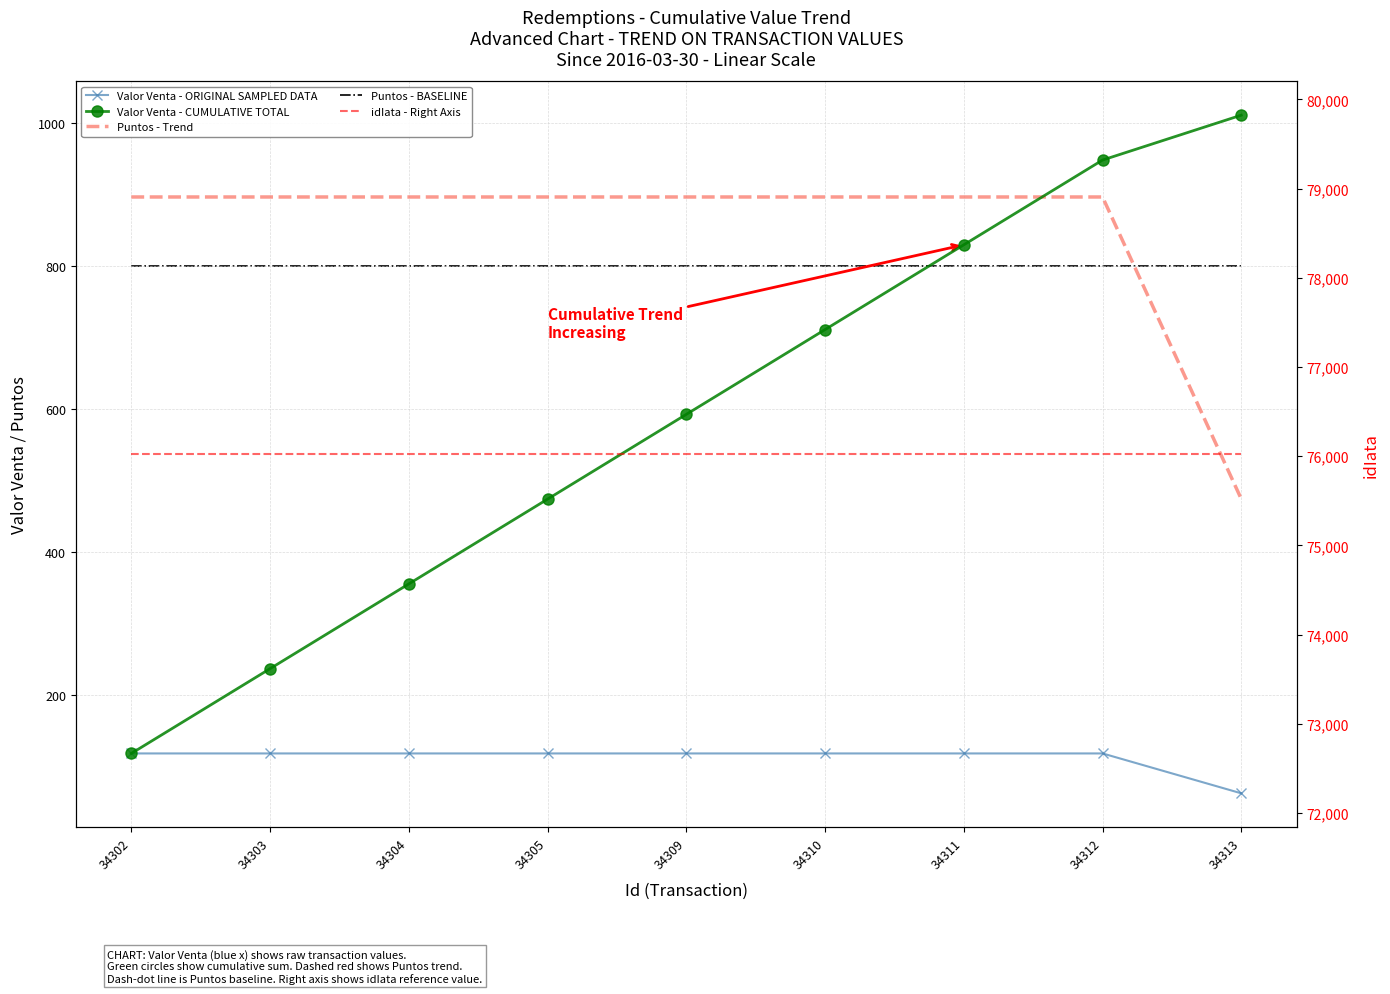

The value of idIata - Right Axis at 34304 is 76021.0. True or false?

True